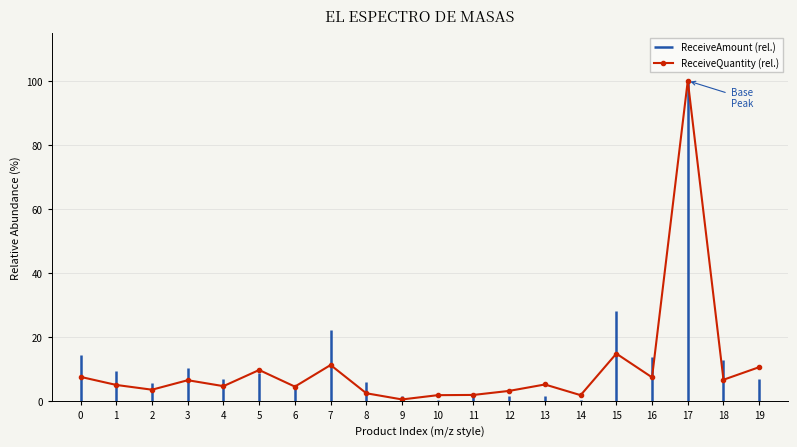

What is the value of the 3rd point from the left?

3.6